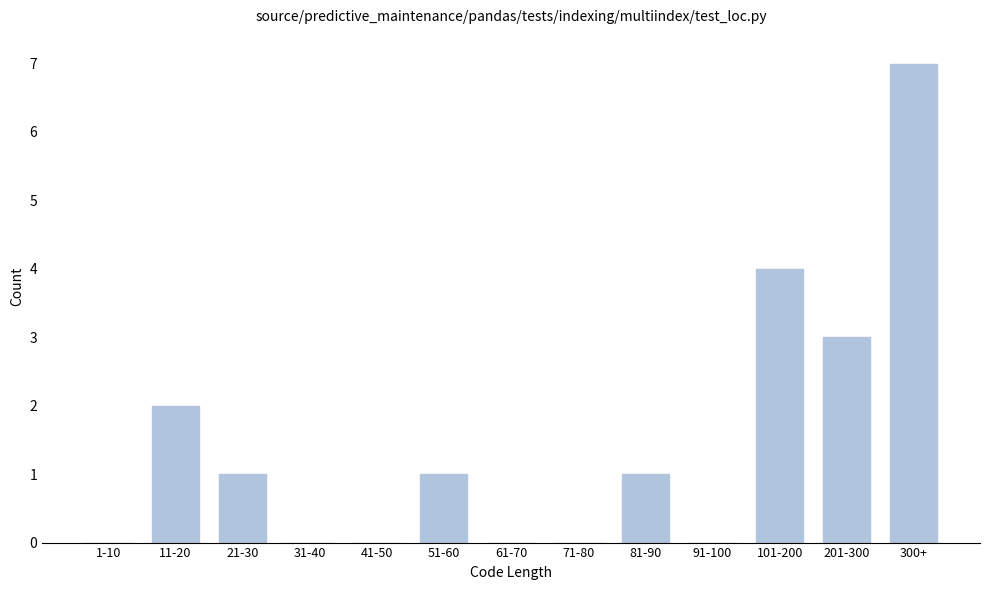

Reading left to right, extract all data points from this chart.

1-10=0	11-20=2	21-30=1	31-40=0	41-50=0	51-60=1	61-70=0	71-80=0	81-90=1	91-100=0	101-200=4	201-300=3	300+=7